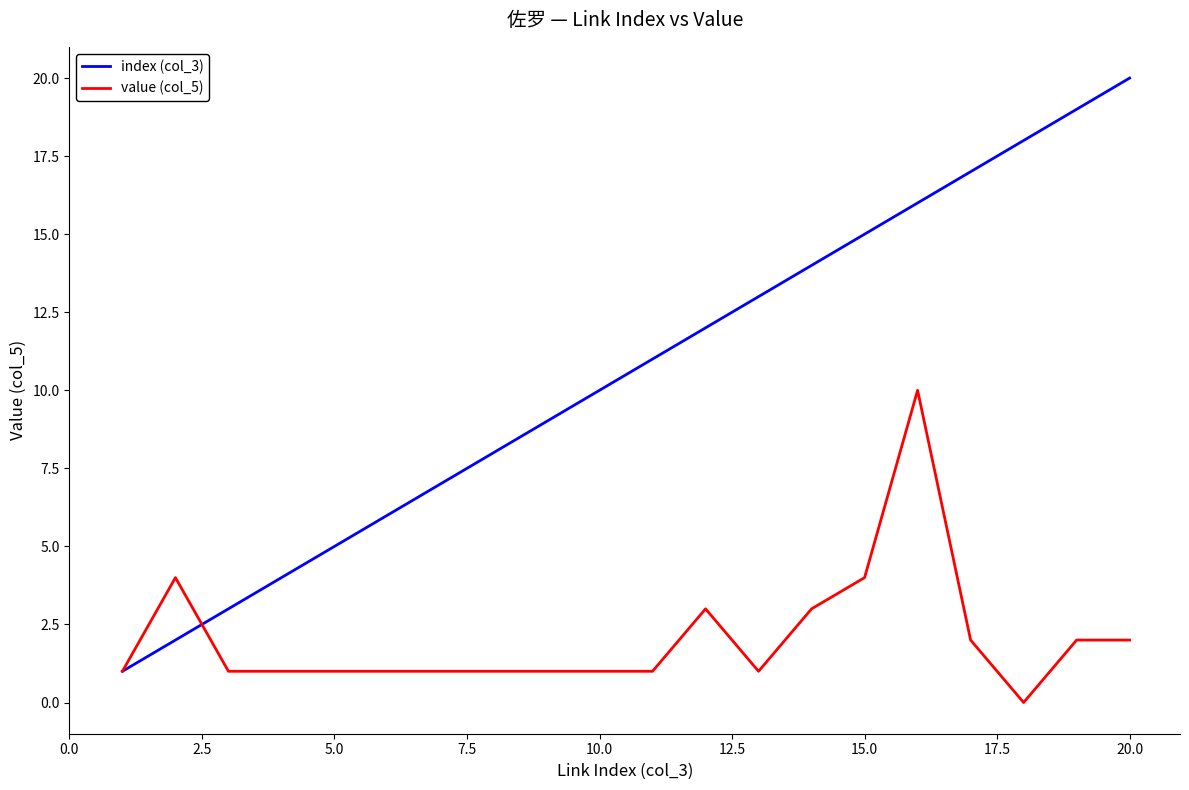

Reading right to left, extract all data points from this chart.

index (col_3): 20	19	18	17	16	15	14	13	12	11	10	9	8	7	6	5	4	3	2	1
value (col_5): 2	2	0	2	10	4	3	1	3	1	1	1	1	1	1	1	1	1	4	1